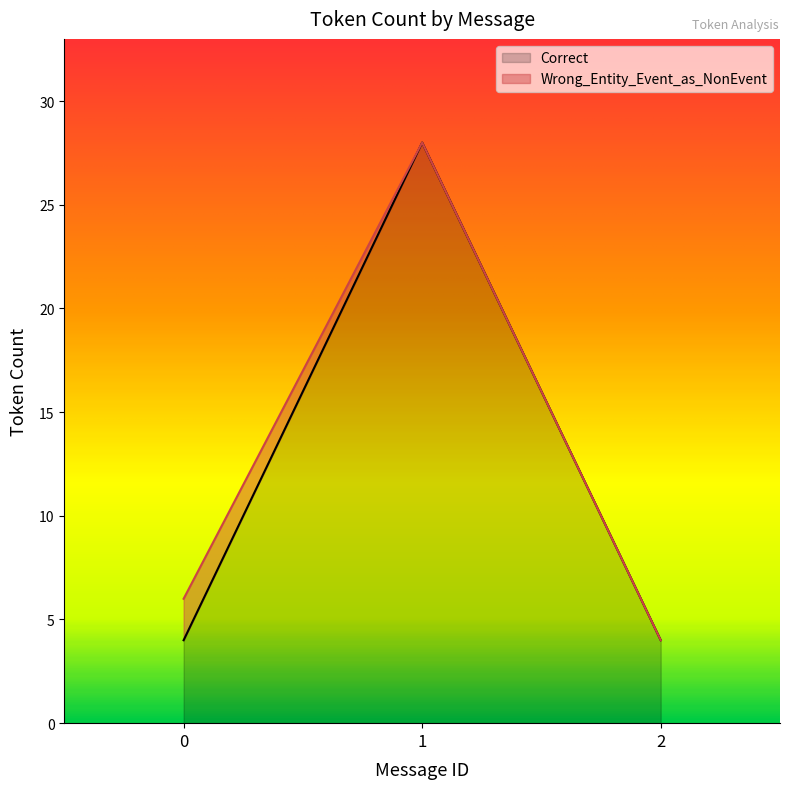

Reading left to right, transcribe all the data shown in this chart.

0=4	1=28	2=4